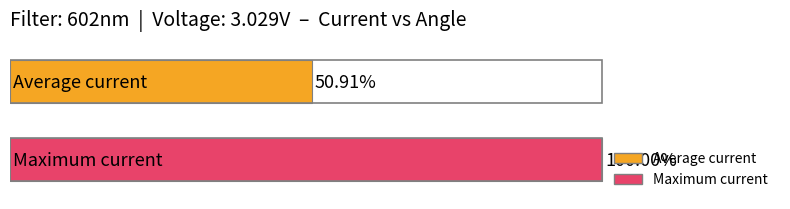

What are all the series names shown in the legend?

Average current, Maximum current